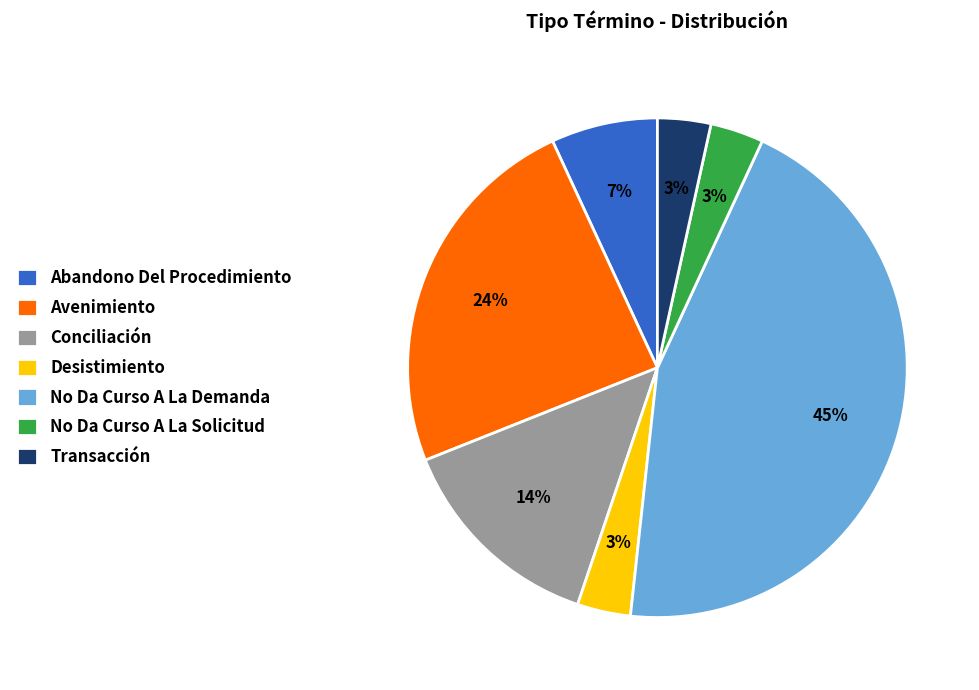

Does Transacción account for over 50% of the chart?

No